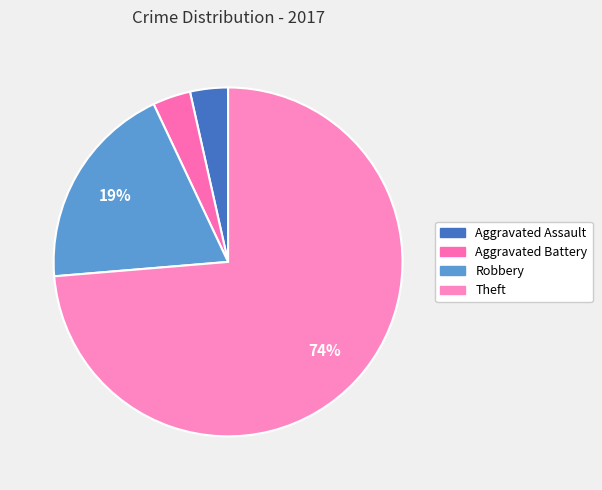

How many segments does this pie chart have?

4